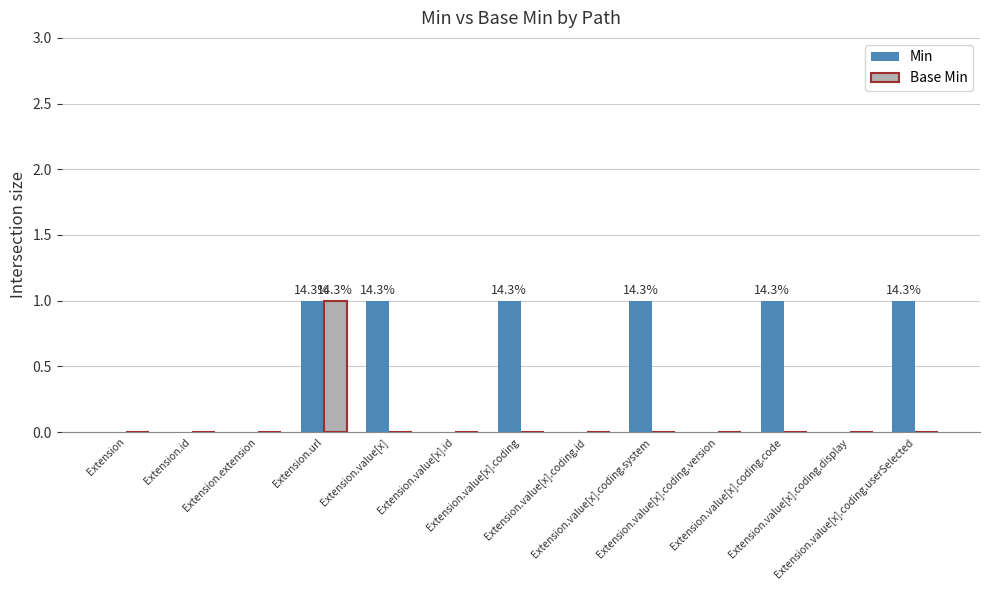

Which series has the largest total across all categories?

Min